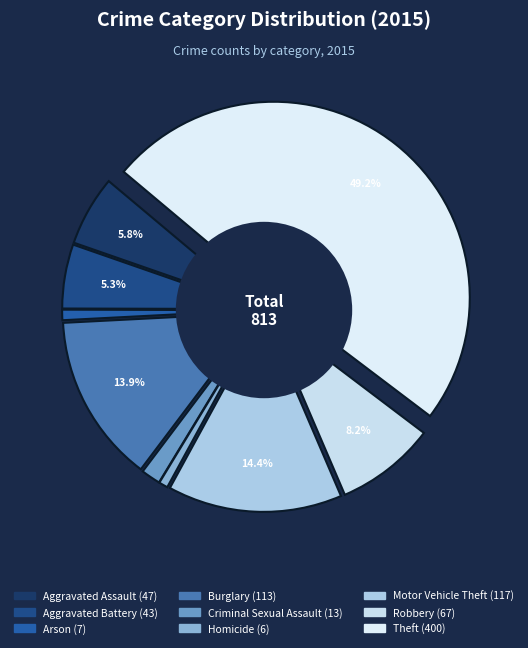

To the nearest percent, what is the difference between the Arson and Motor Vehicle Theft slice percentages?

14%